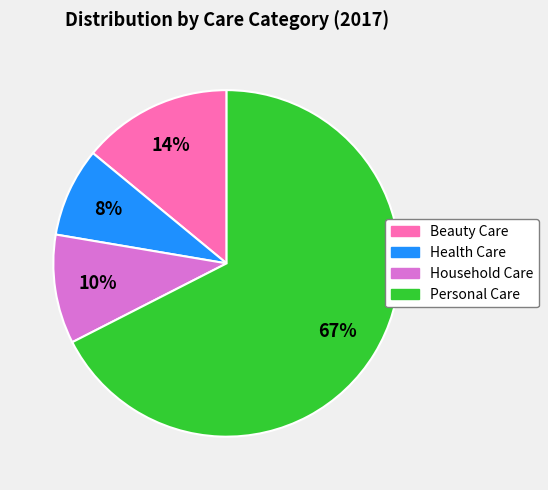

The Beauty Care slice represents 14% of the pie. True or false?

True